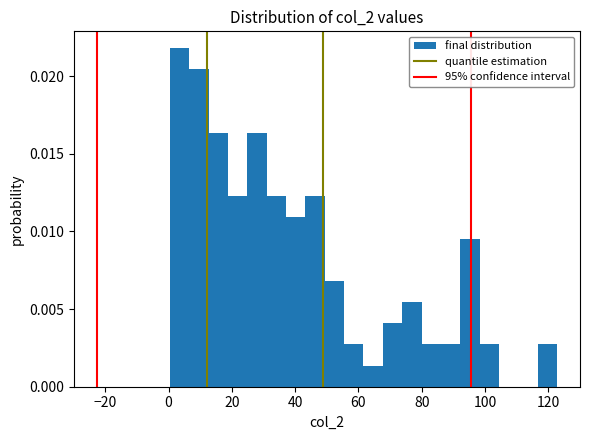

Read against the x-axis, roughly where is the centre of the tallest bar?

4